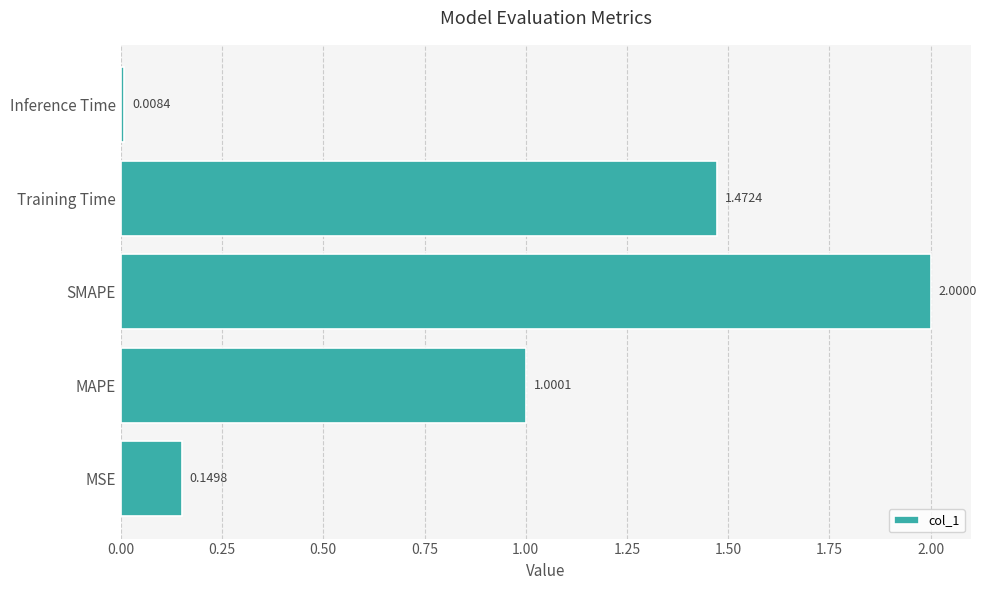

List the labels in order of value, largest first.

SMAPE, Training Time, MAPE, MSE, Inference Time